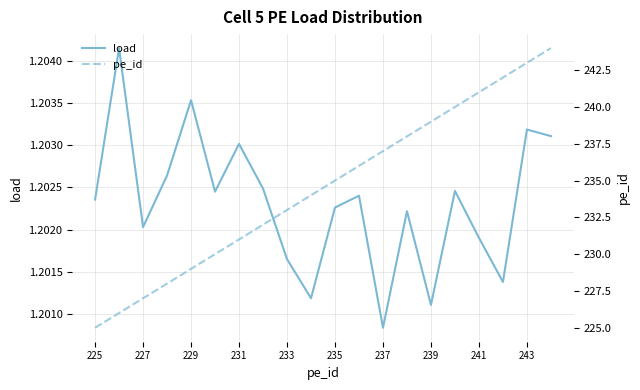

Which series has the largest range (max minus min)?

pe_id